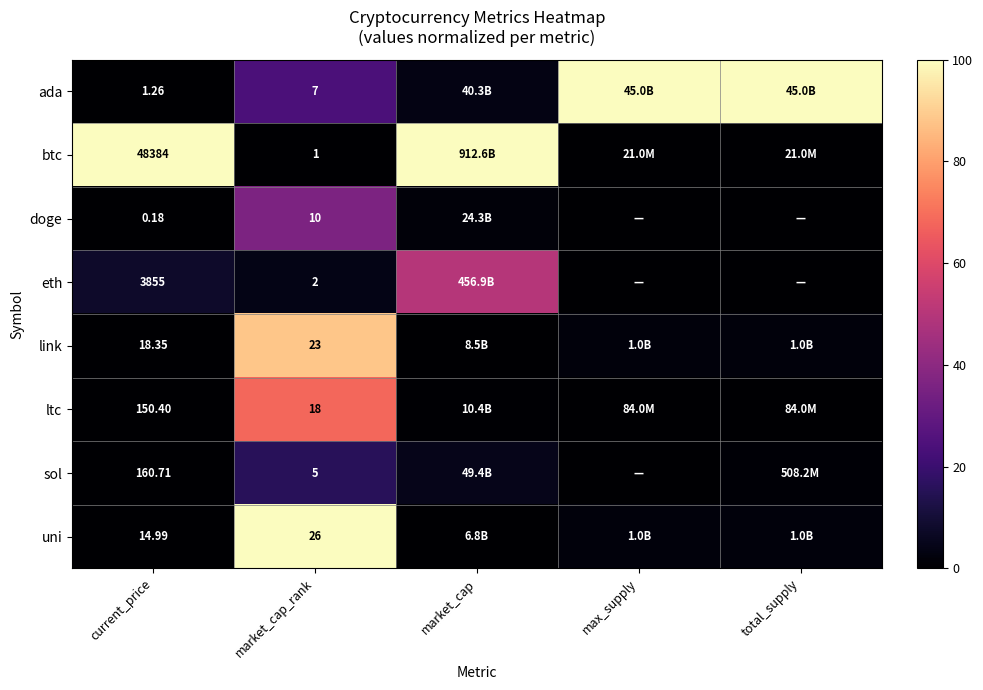

Which series changed the most between current_price and market_cap_rank?

btc